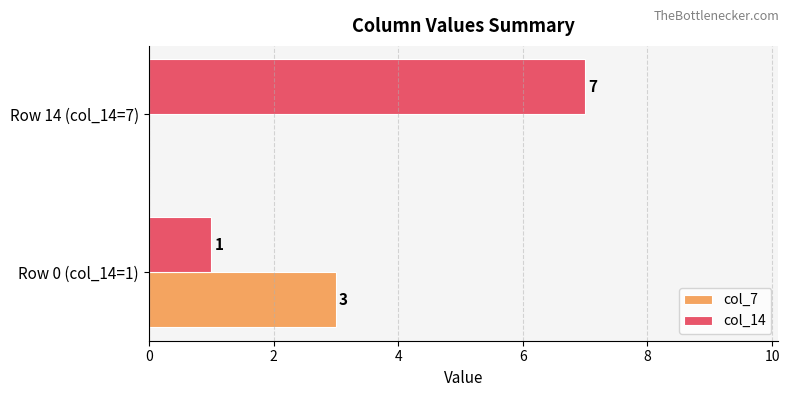

What is the maximum value for col_7?

3